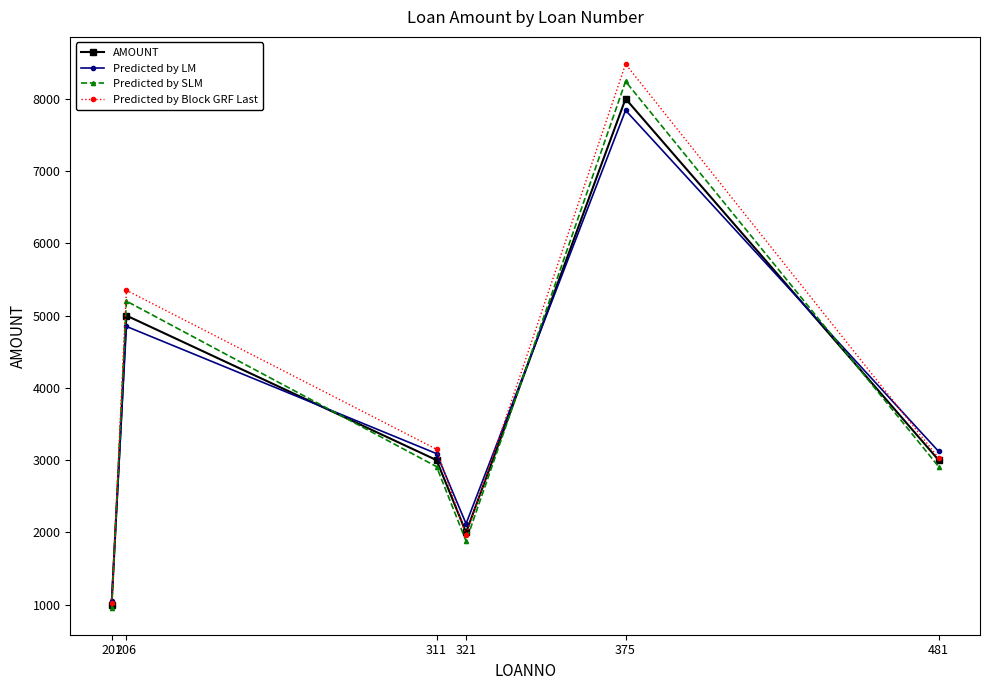

How many intersections are there between Predicted by SLM and Predicted by LM?

4